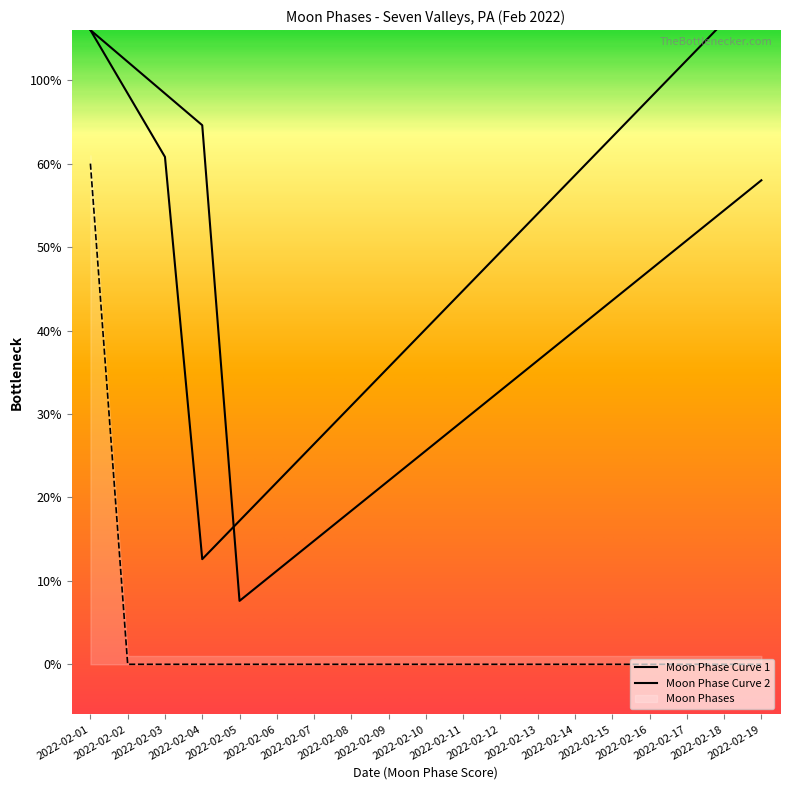

Which label corresponds to the largest value in the chart?

2022-02-01